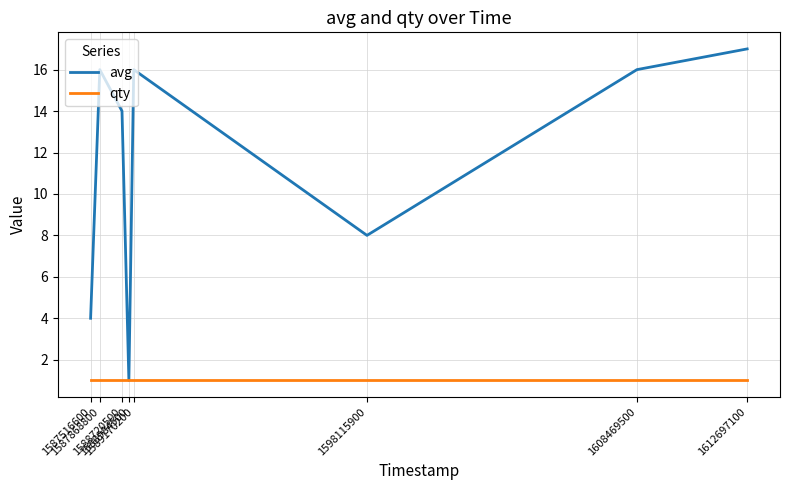

Is it true that avg equals 16 at 1589170200?

True